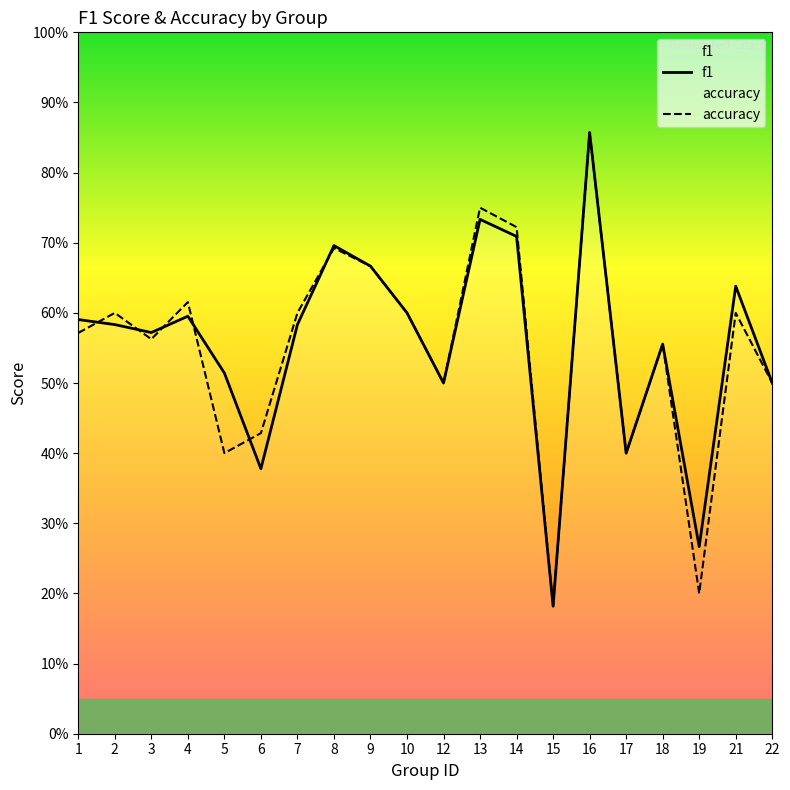

Which has a higher value, 17 or 4?

4